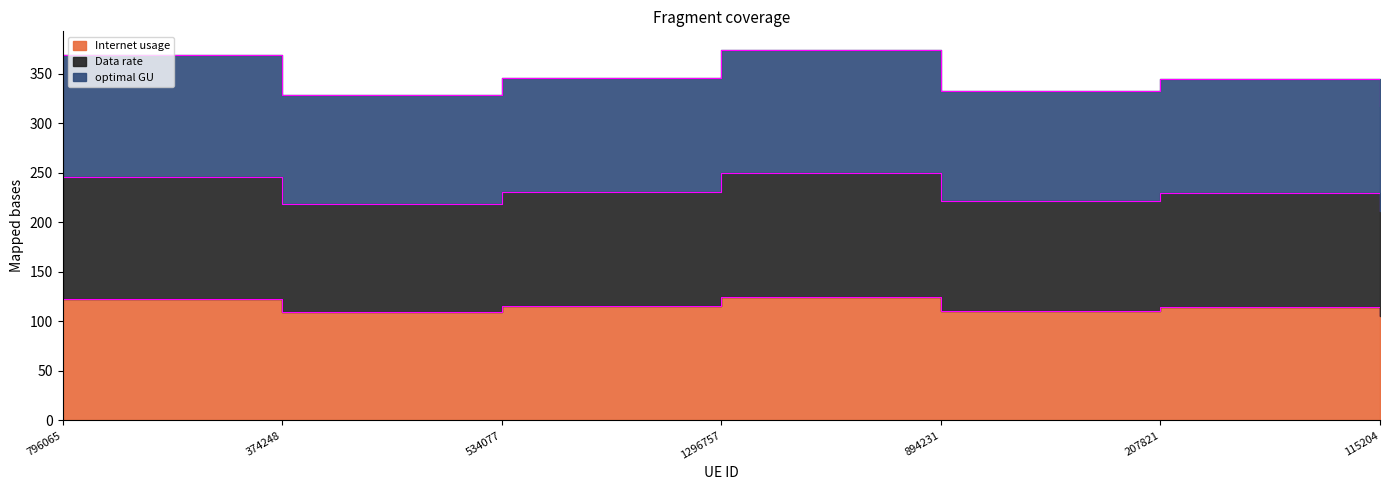

What is the sum of all Data rate values?

803.1